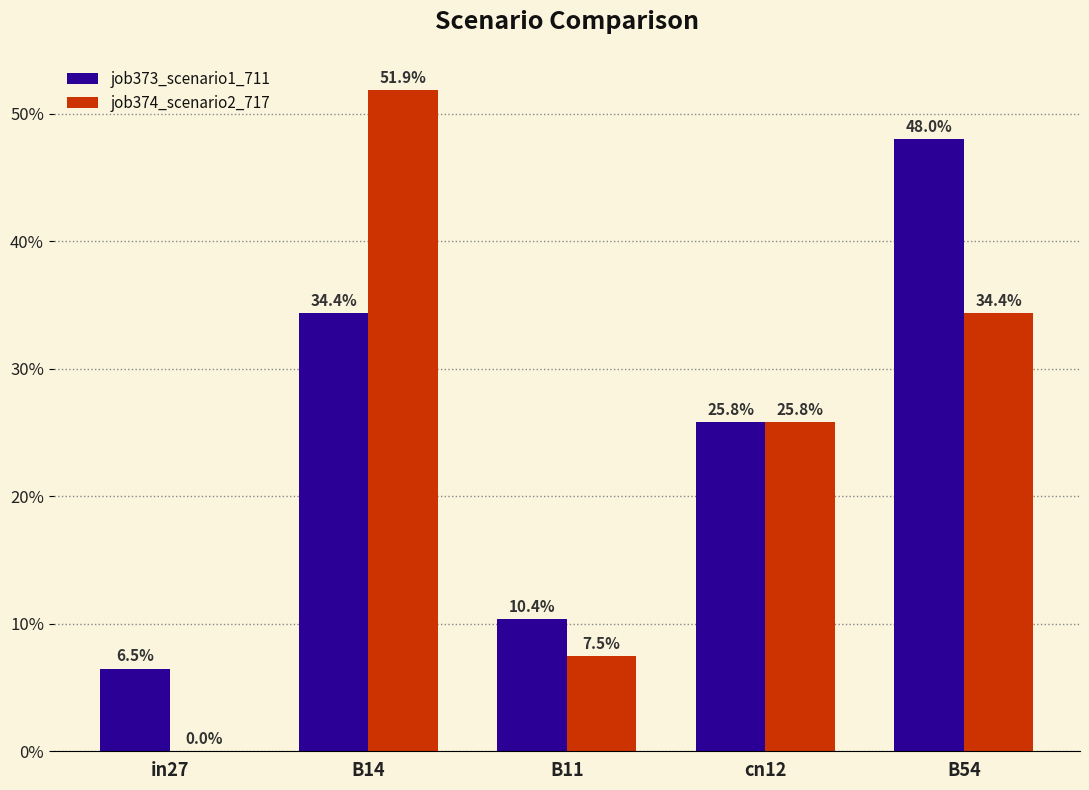

Are the bars horizontal?

No